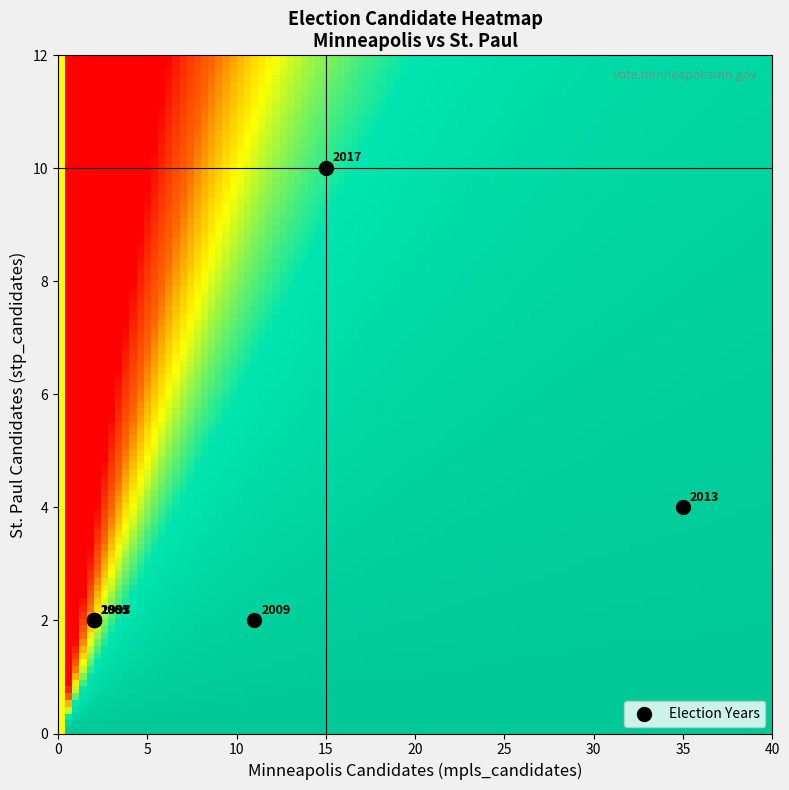

What Y value in the scatter plot is closest to 6?

4